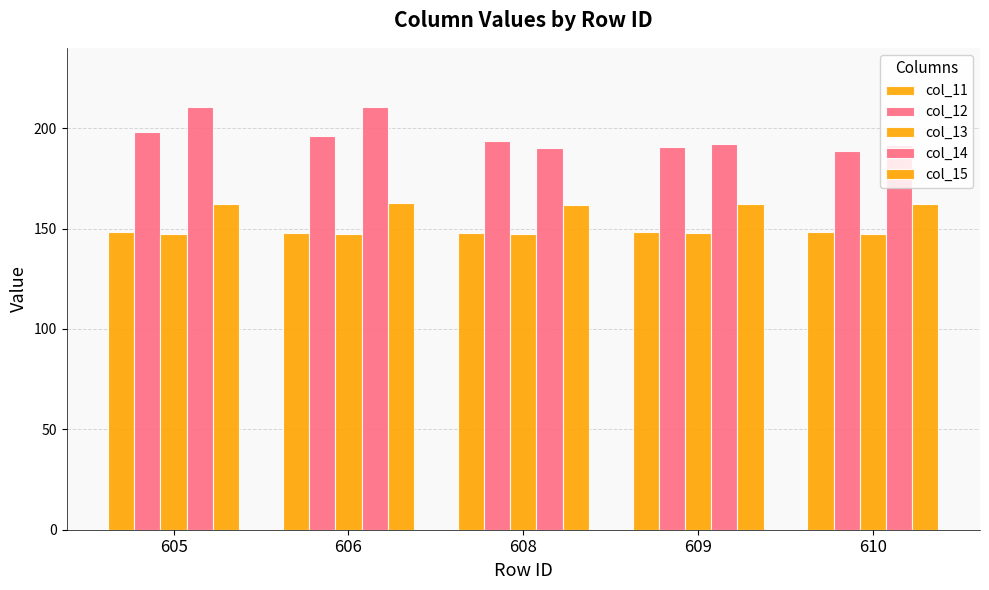

Is the value of col_15 at 606 greater than the value of col_12 at 610?

No